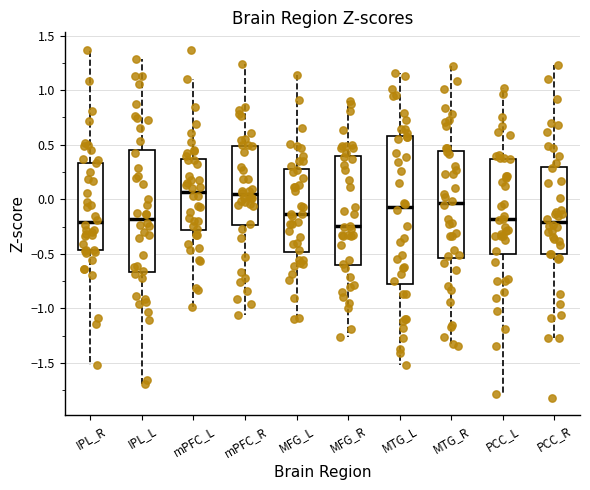

Reading left to right, read every box against the y-axis: the position of its median line, the range the box covers, and the ends of its whiskers. The values are not printed on the chart, so give them approximately, as read against the axis.

IPL_R: median -0.20, box -0.45 to 0.35, whiskers -1.50 to 1.35
IPL_L: median -0.20, box -0.65 to 0.45, whiskers -1.70 to 1.30
mPFC_L: median 0.05, box -0.30 to 0.35, whiskers -1.00 to 1.10
mPFC_R: median 0.05, box -0.25 to 0.50, whiskers -1.05 to 1.25
MFG_L: median -0.15, box -0.50 to 0.30, whiskers -1.10 to 1.15
MFG_R: median -0.25, box -0.60 to 0.40, whiskers -1.25 to 0.90
MTG_L: median -0.05, box -0.80 to 0.60, whiskers -1.50 to 1.15
MTG_R: median -0.05, box -0.55 to 0.45, whiskers -1.35 to 1.20
PCC_L: median -0.20, box -0.50 to 0.35, whiskers -1.80 to 1.00
PCC_R: median -0.20, box -0.50 to 0.30, whiskers -1.25 to 1.25